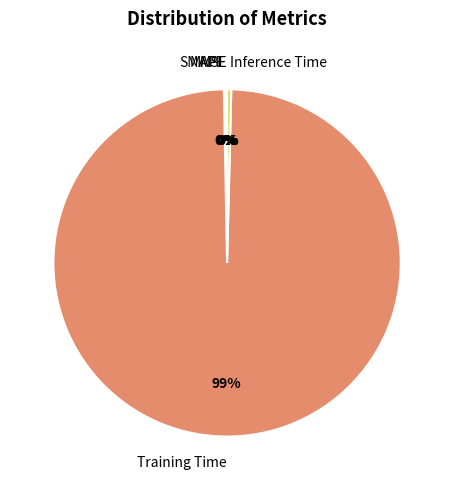

Which category has the biggest portion of the pie?

Training Time